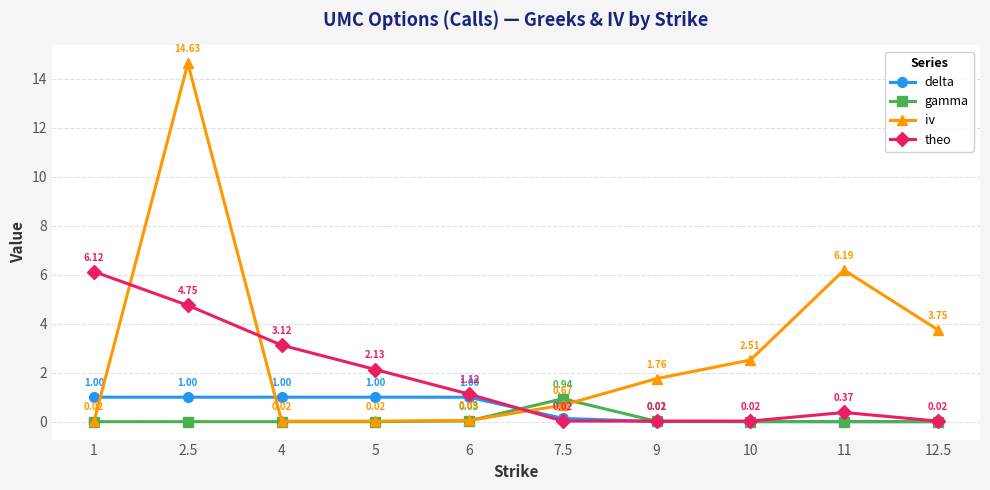

True or false: iv has more than 1 points higher than both neighbors.

True